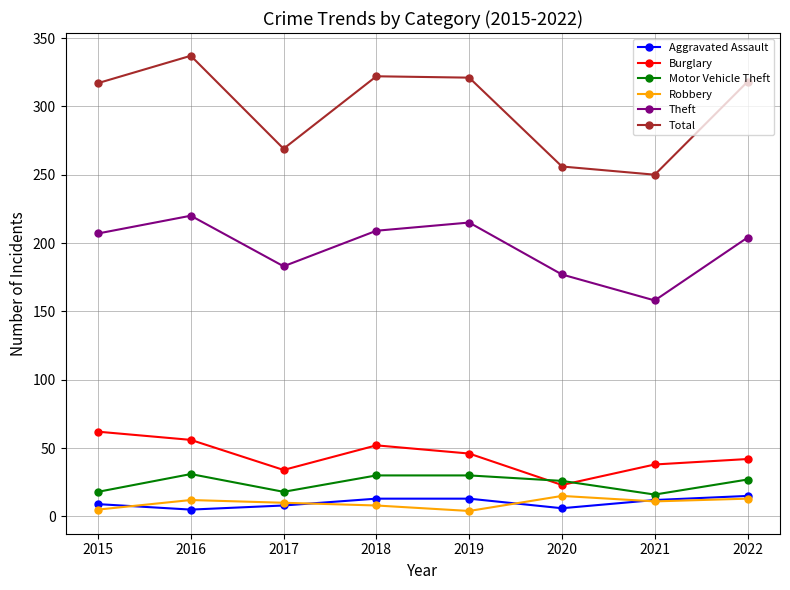

Which series has the widest spread of values?

Total